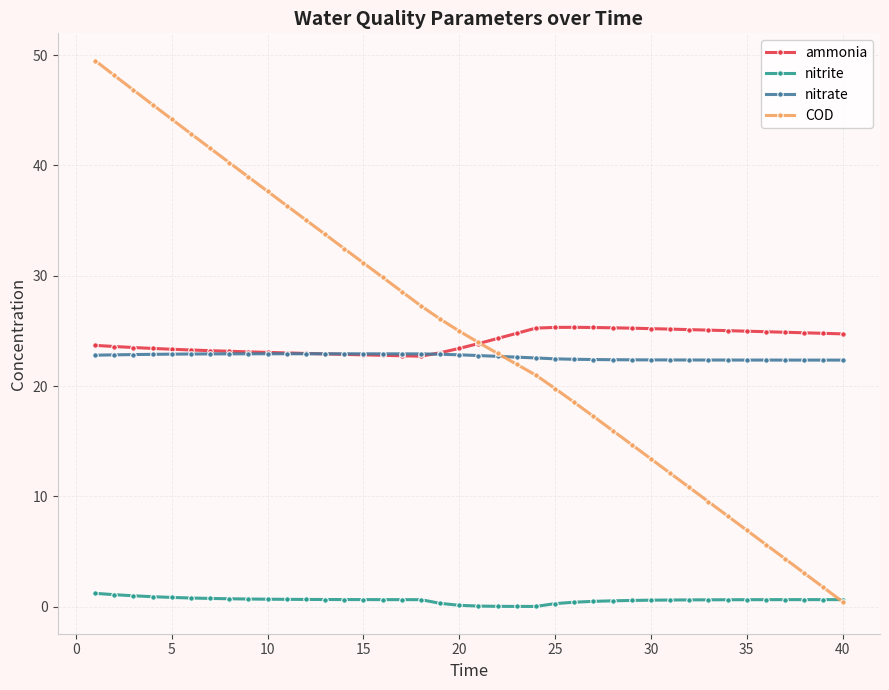

Which series has the widest spread of values?

COD